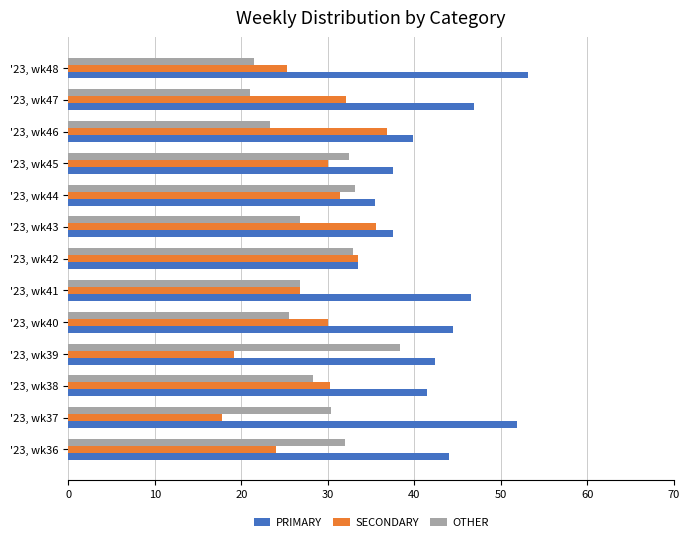

What is the difference between the highest and lowest values at '23, wk38?

13.1